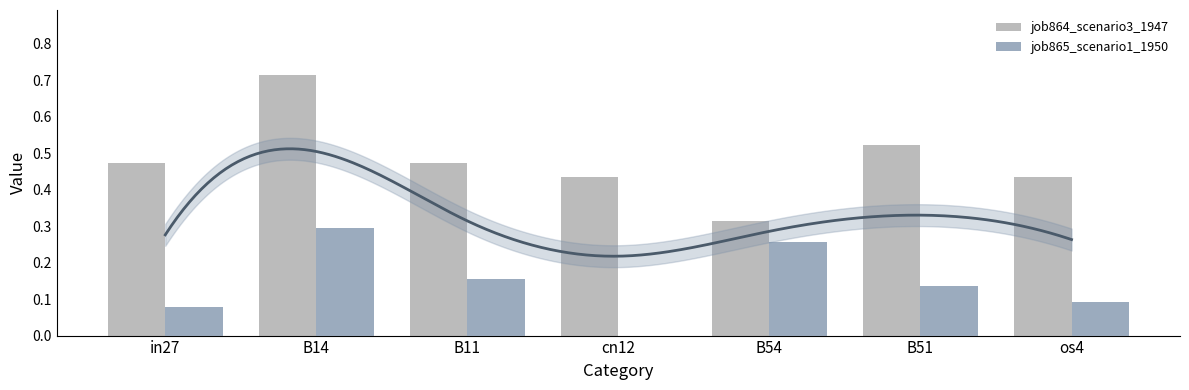

Which has a higher value, os4 or B14?

B14